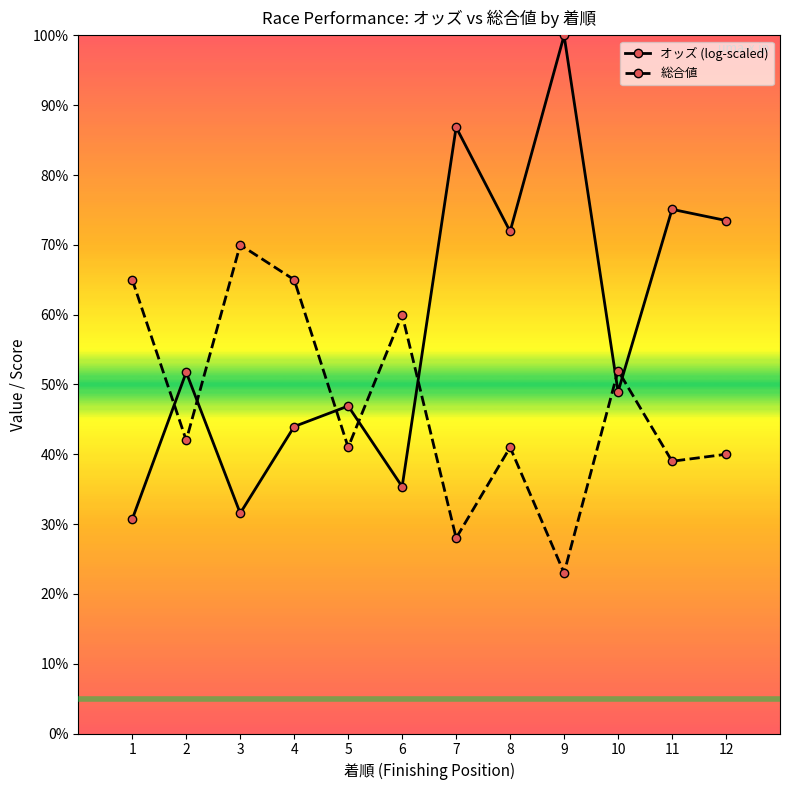

What is the difference between the highest and lowest values at 3?

38.4